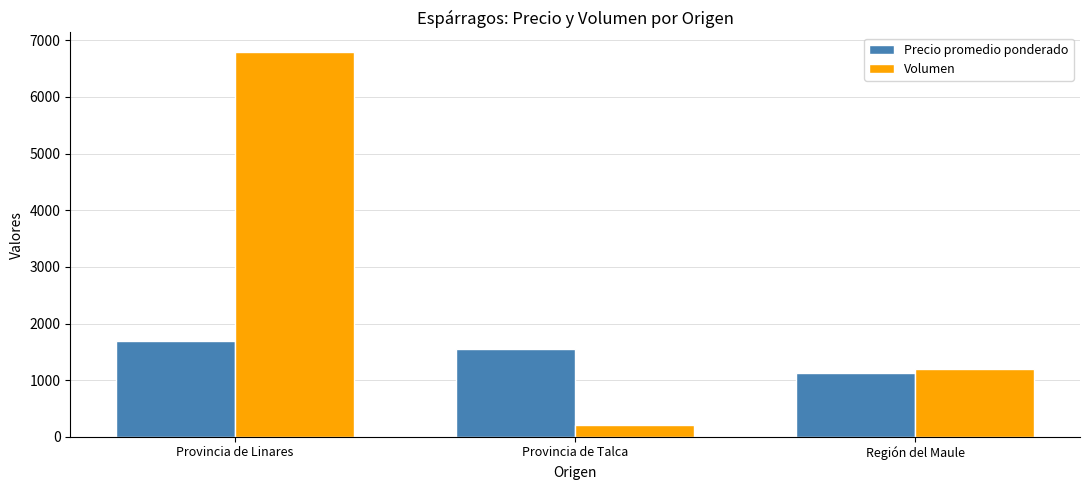

What is the greatest value displayed?

6800.0